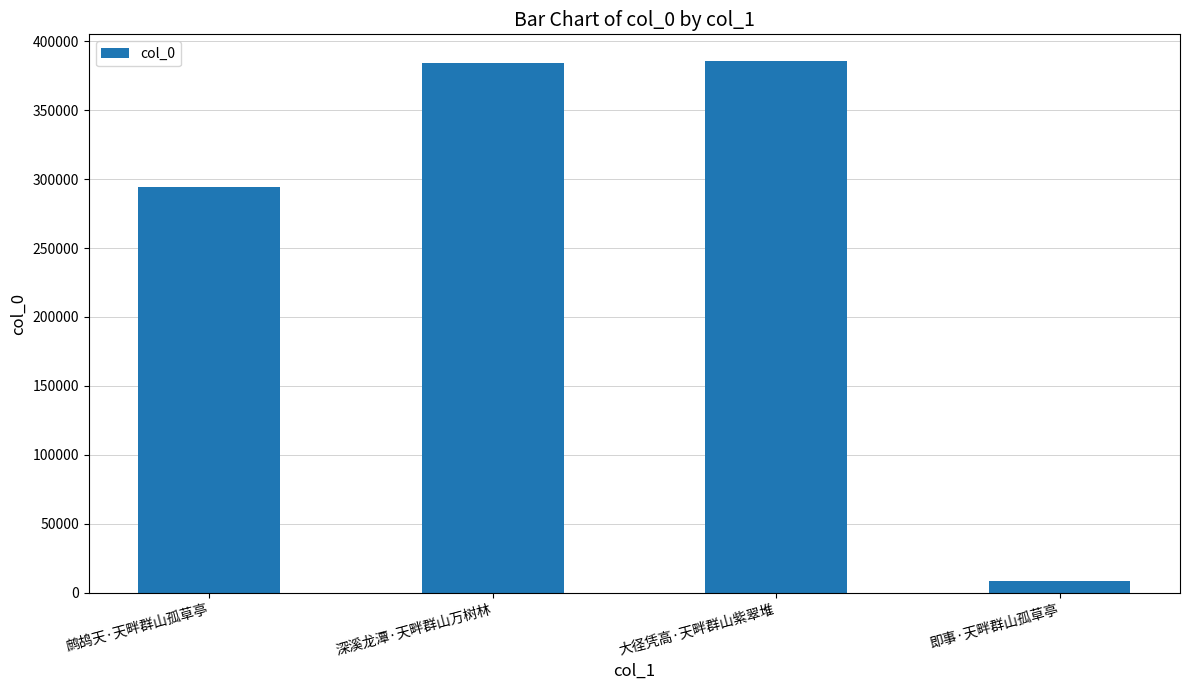

What is the difference between the maximum and minimum values?

377015